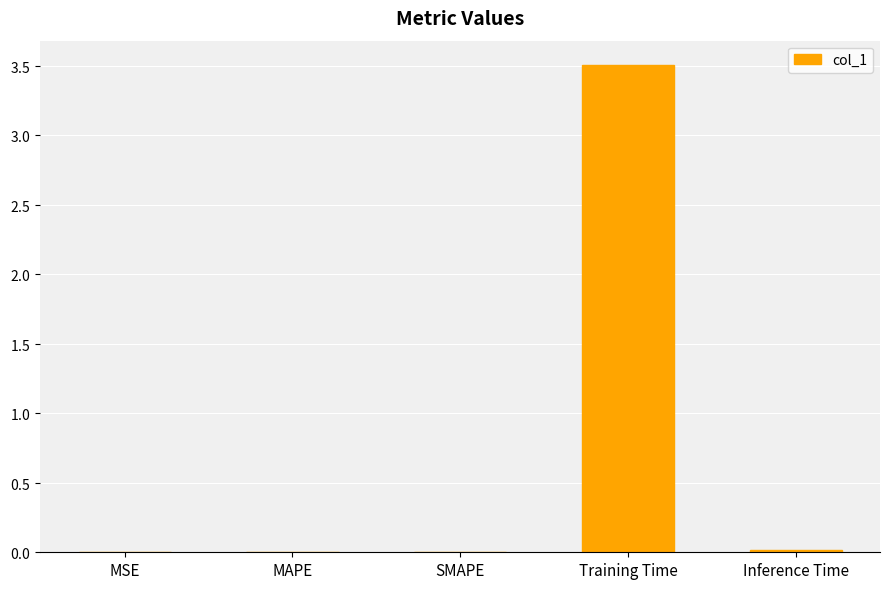

At which category does the chart reach its peak across all series?

Training Time